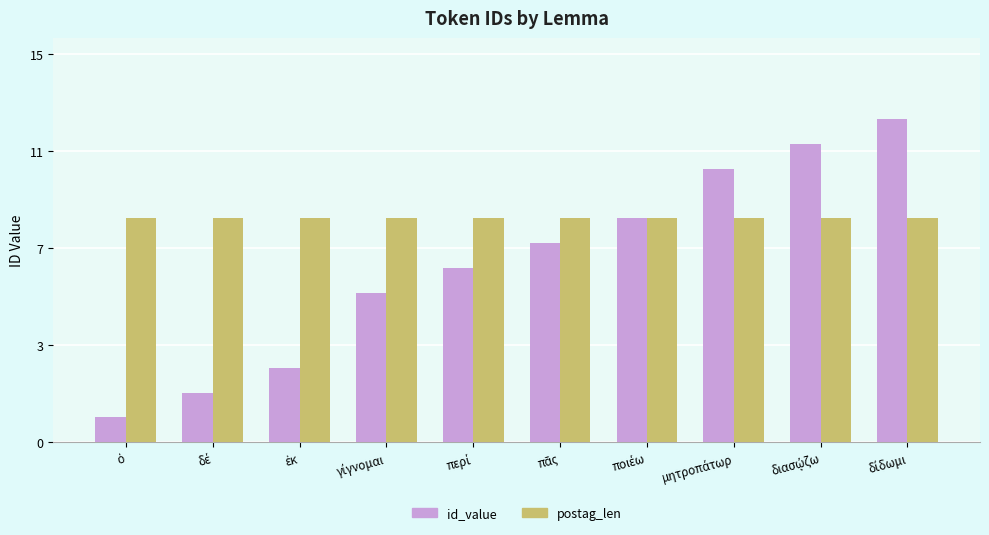

Which series has the largest total across all categories?

postag_len